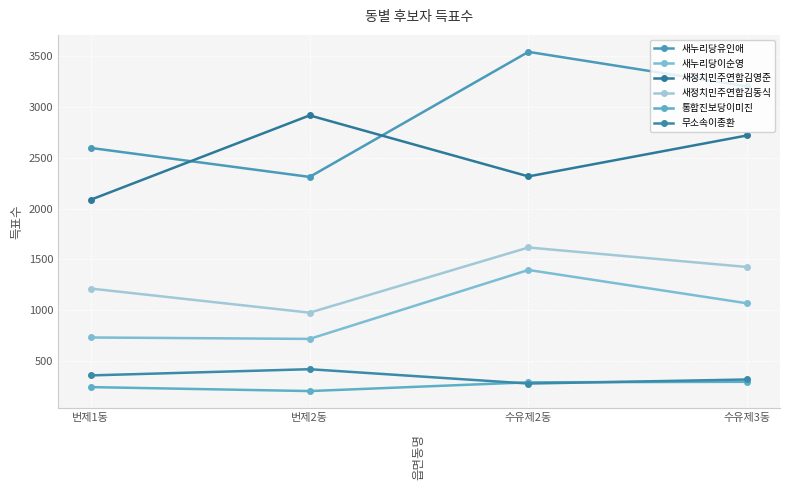

What is the difference between the maximum and minimum values in the 새누리당유인애 series?

1230